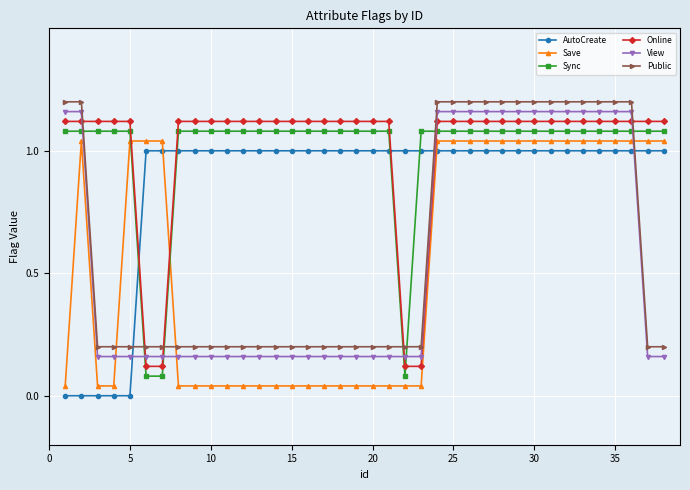

What is the sum of all Online values?

38.6